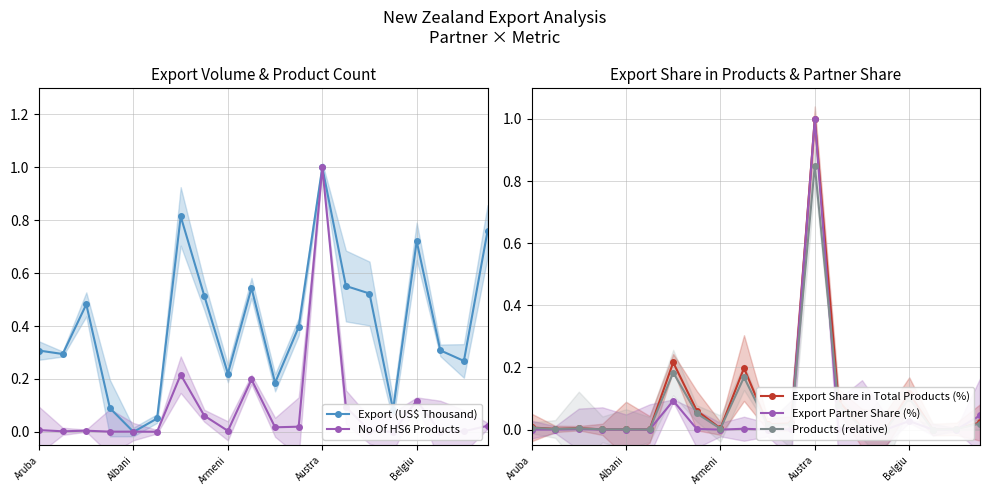

How many interior local peaks does the Export (US$ Thousand) series have?

5